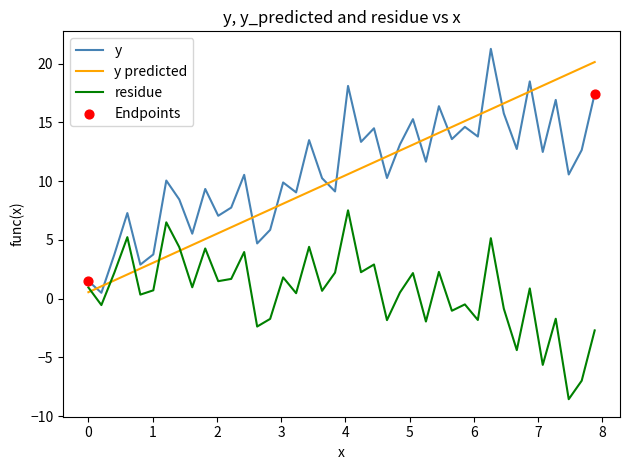

True or false: residue and y predicted cross at least once.

True